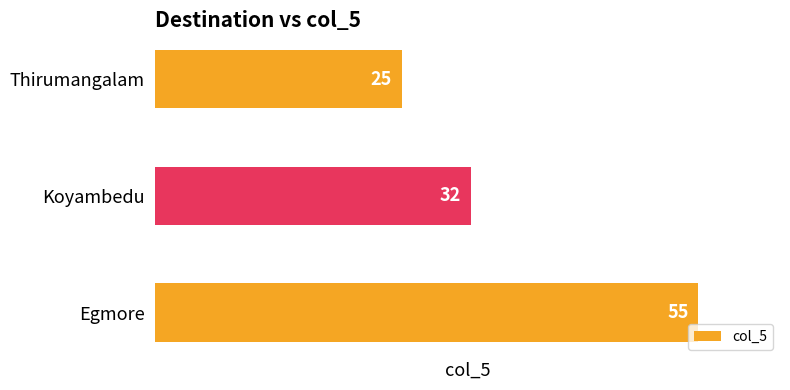

What is the maximum value shown in the chart?

55